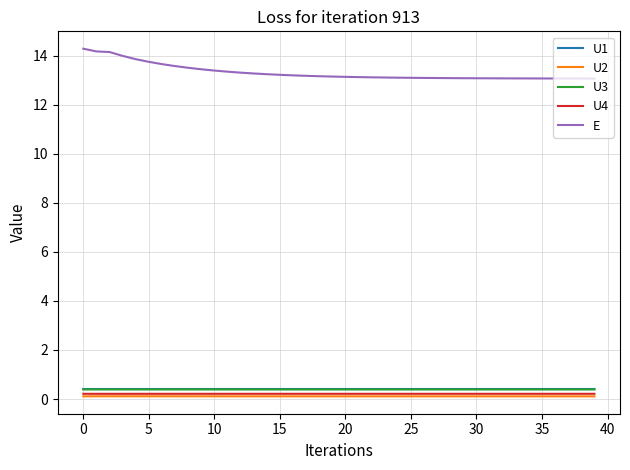

True or false: U3 and E intersect in this chart.

False